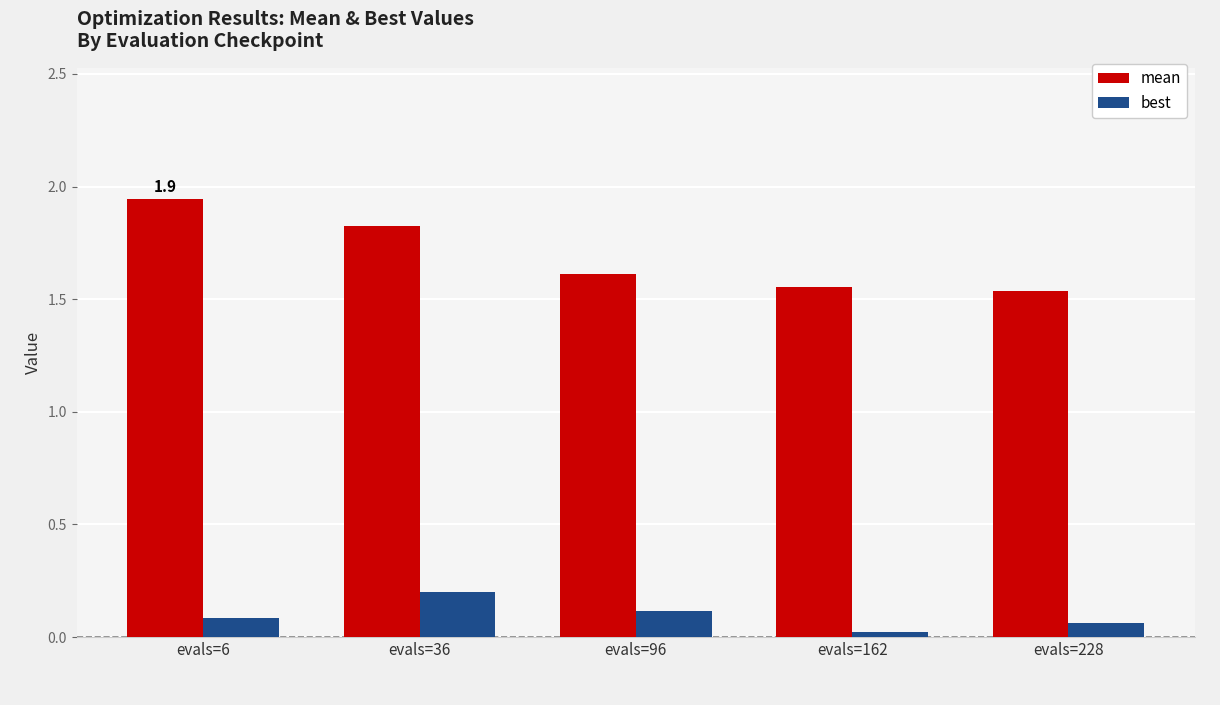

Rank the series by their average value, from lowest to highest.

best, mean